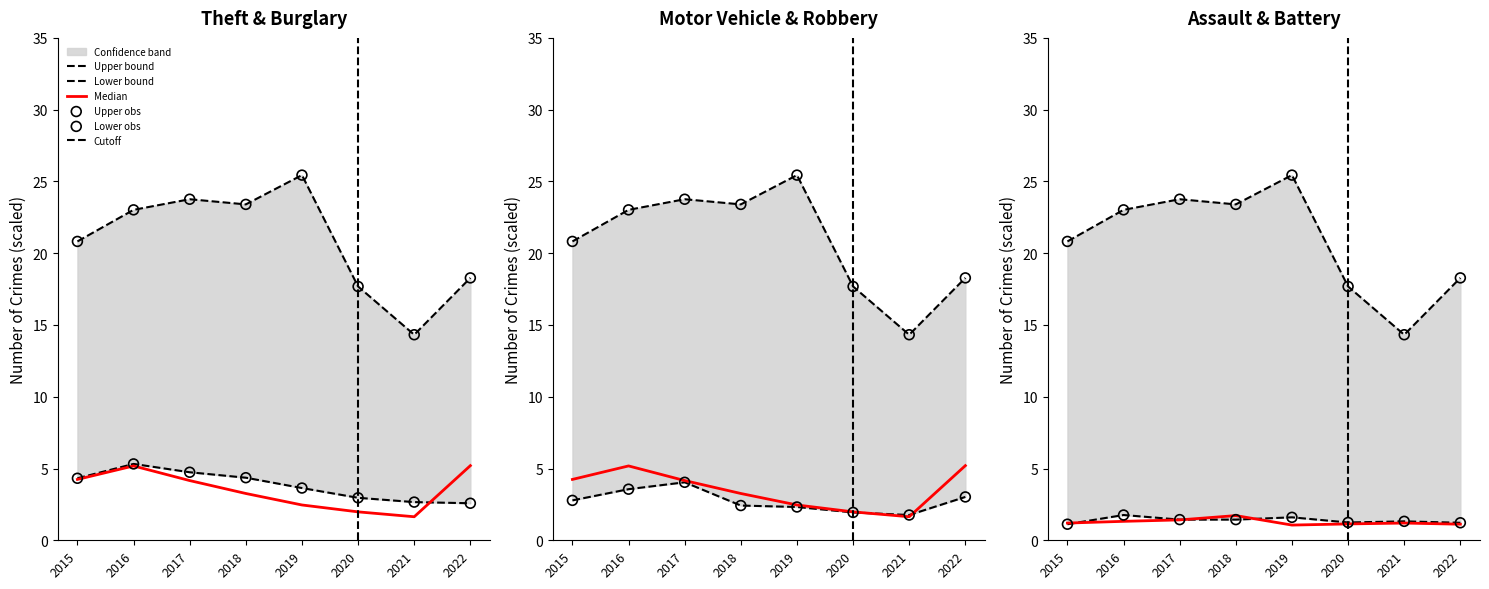

What is the total value across all series at 2015?

34.5